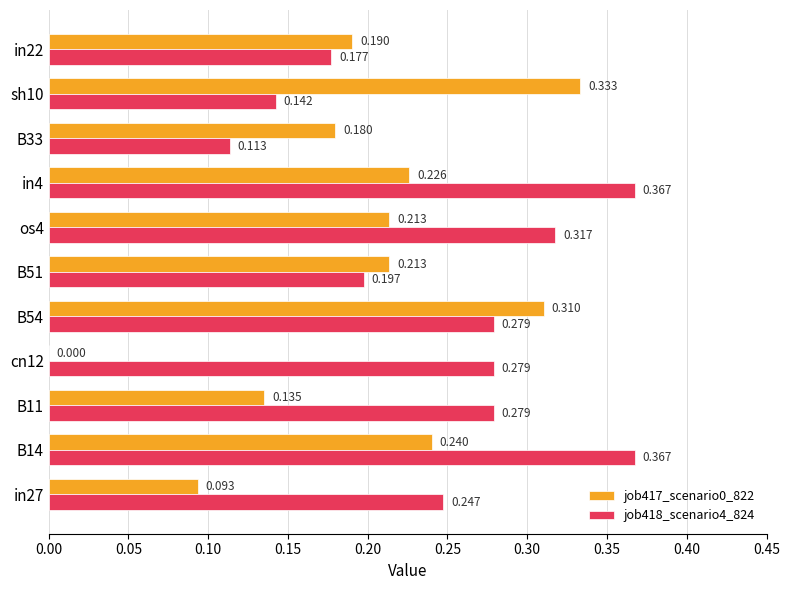

Is the value of job418_scenario4_824 at B54 greater than the value of job417_scenario0_822 at B14?

Yes